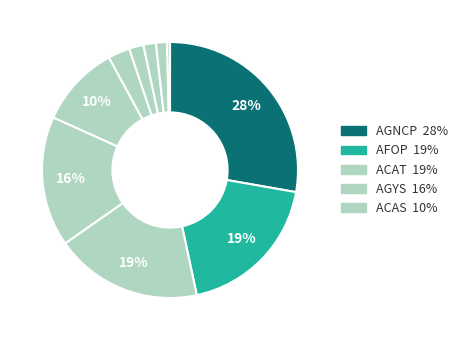

How many segments does this pie chart have?

10